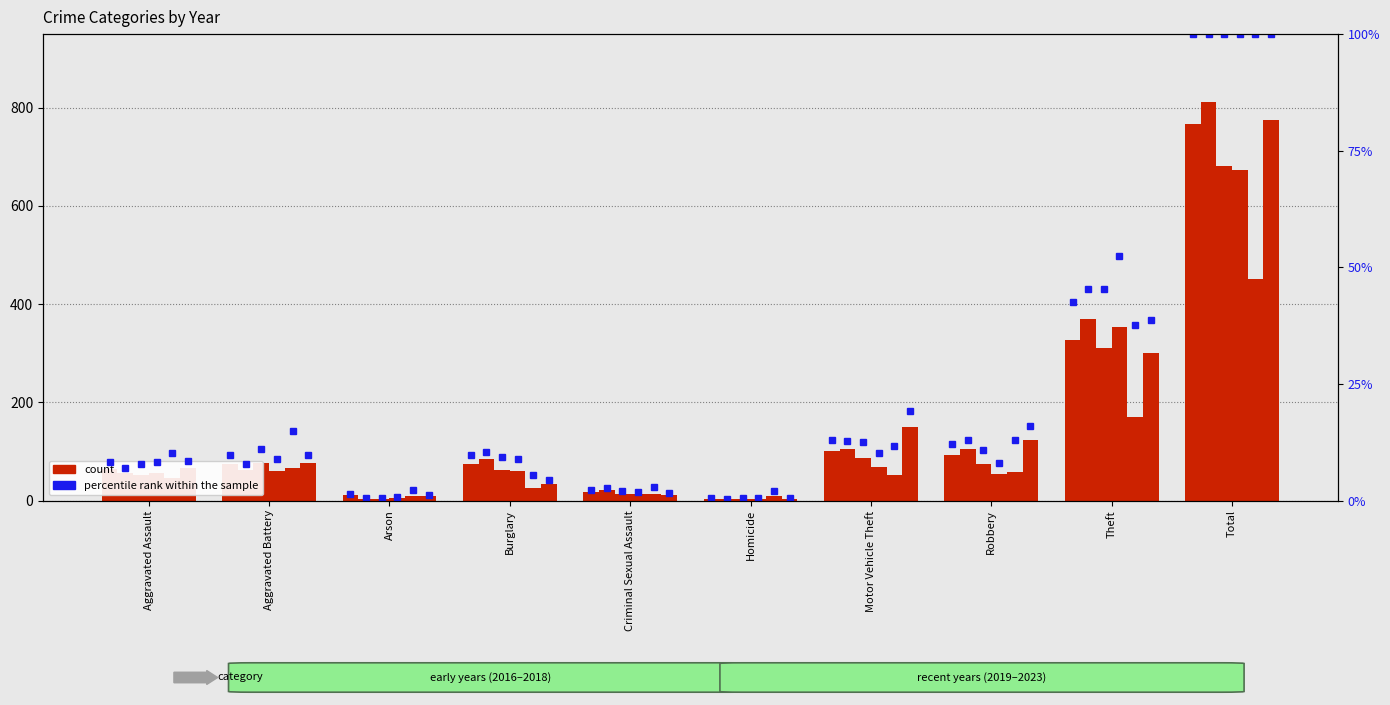

What is the value of the 2021 bar at the 6th from the left?

9